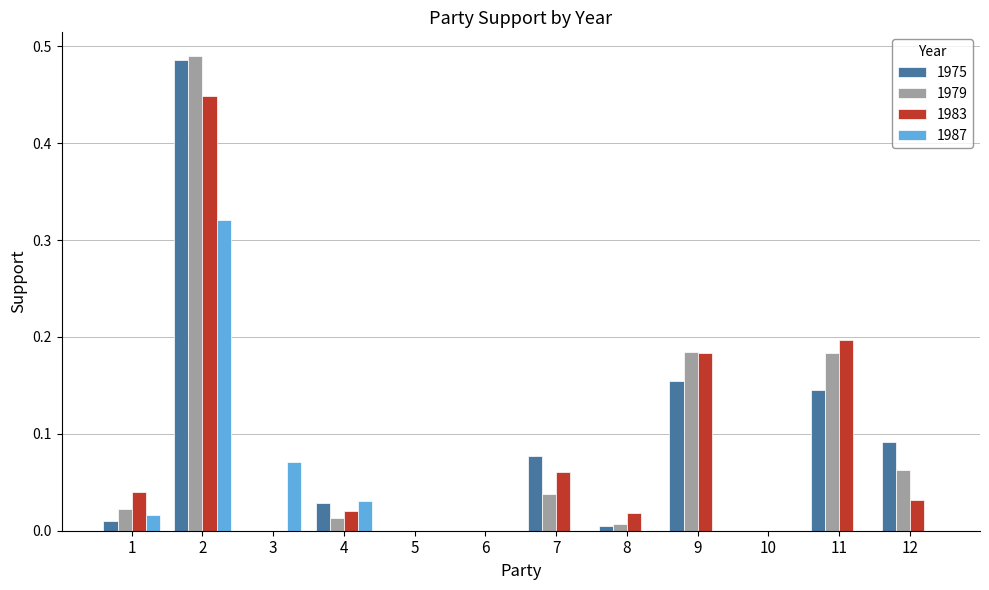

Is the value of 1979 at 7 greater than the value of 1983 at 7?

No